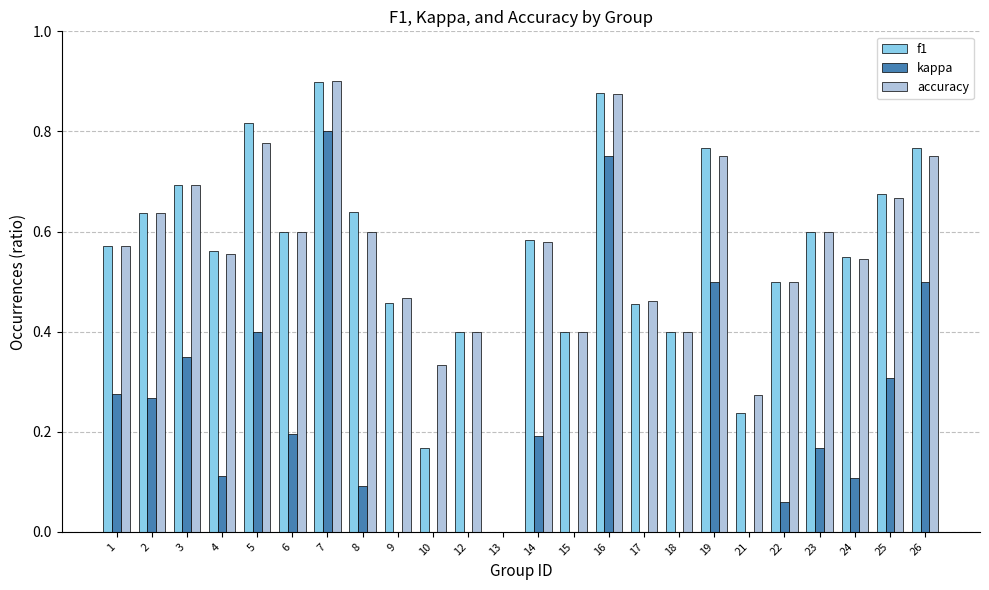

What is the total value across all series at 16?

2.5